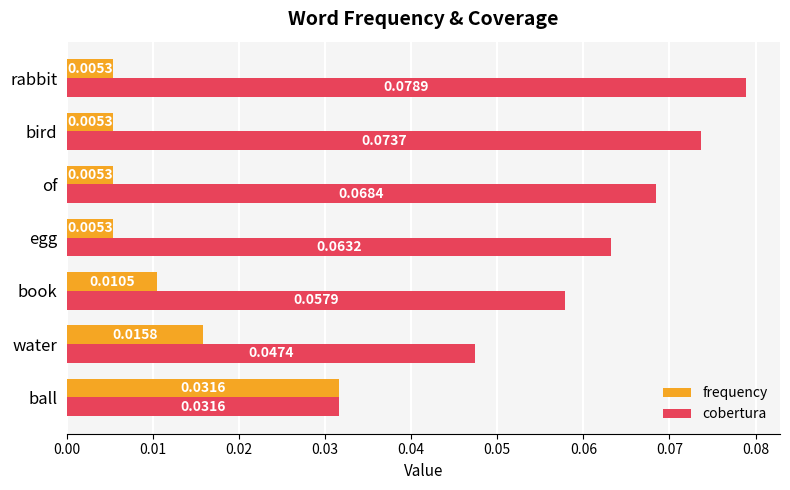

Between book and bird, which series saw the biggest shift?

cobertura